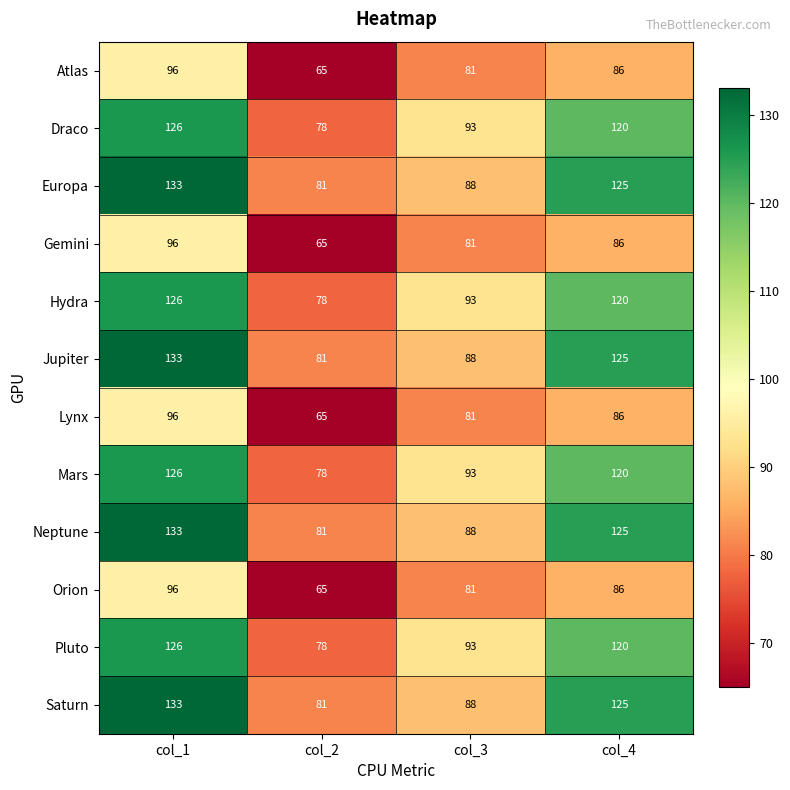

What is the smallest value displayed?

65